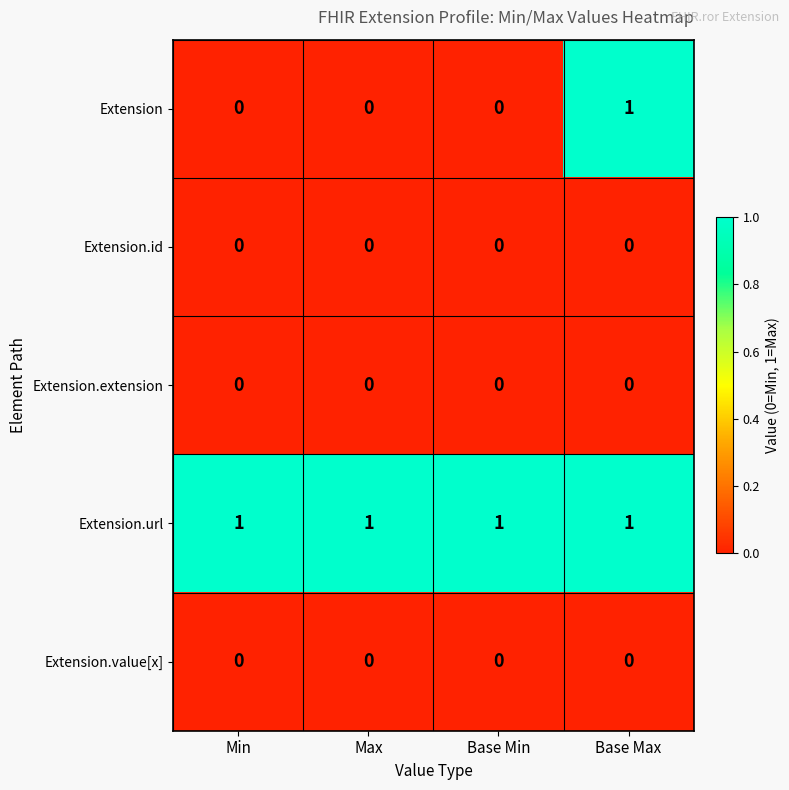

Reading left to right, extract all data points from this chart.

Extension: Min=0	Max=0	Base Min=0	Base Max=1
Extension.id: Min=0	Max=0	Base Min=0	Base Max=0
Extension.extension: Min=0	Max=0	Base Min=0	Base Max=0
Extension.url: Min=1	Max=1	Base Min=1	Base Max=1
Extension.value[x]: Min=0	Max=0	Base Min=0	Base Max=0